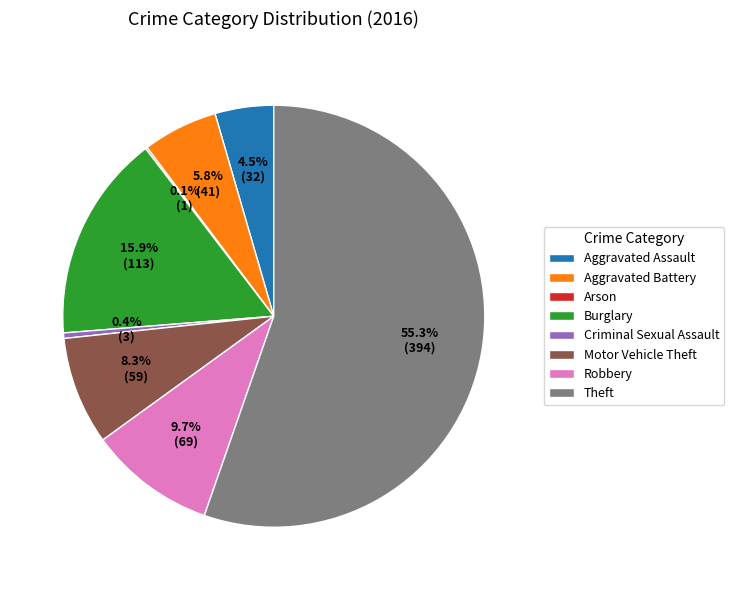

Which has a higher value, Theft or Aggravated Assault?

Theft